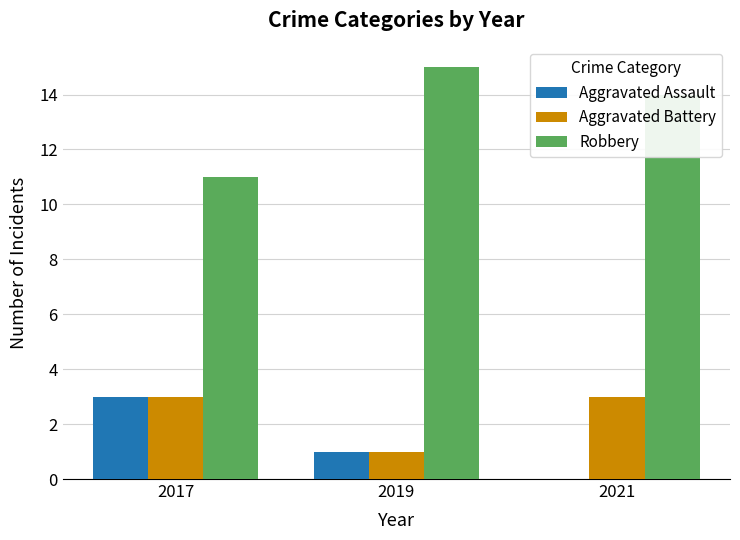

What is the average value of the Robbery series?

13